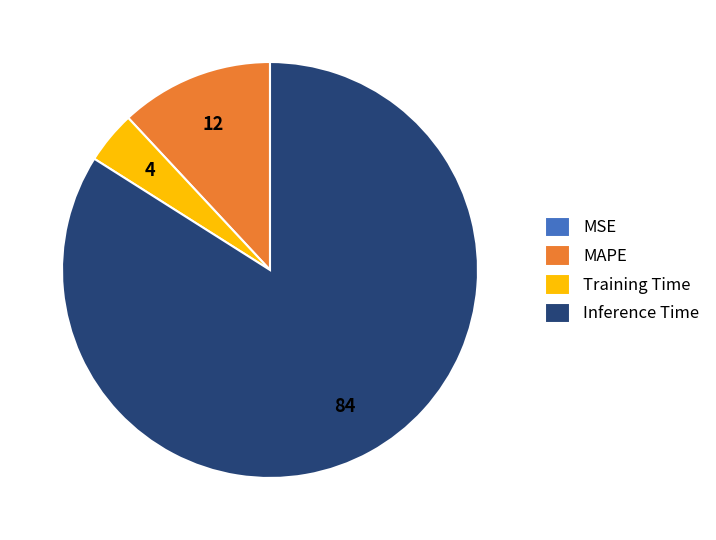

The MAPE slice represents 25% of the pie. True or false?

False